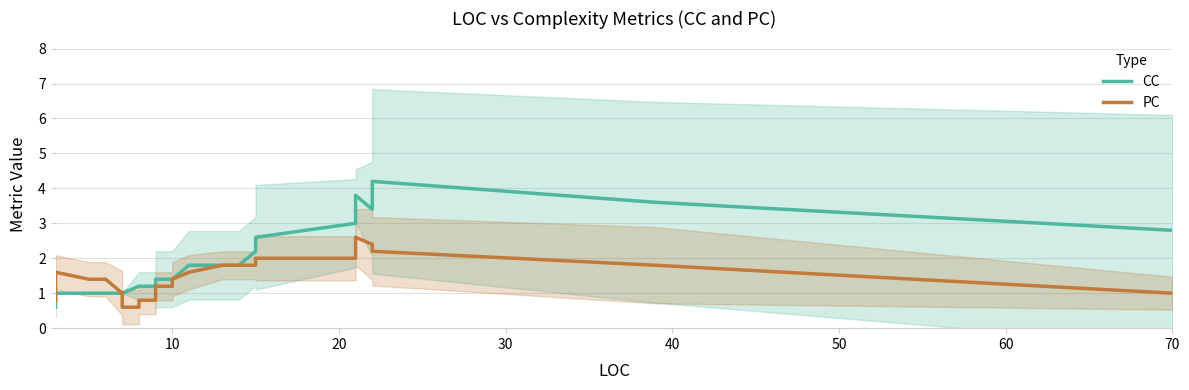

The CC series shows 3.5 at 23. True or false?

False